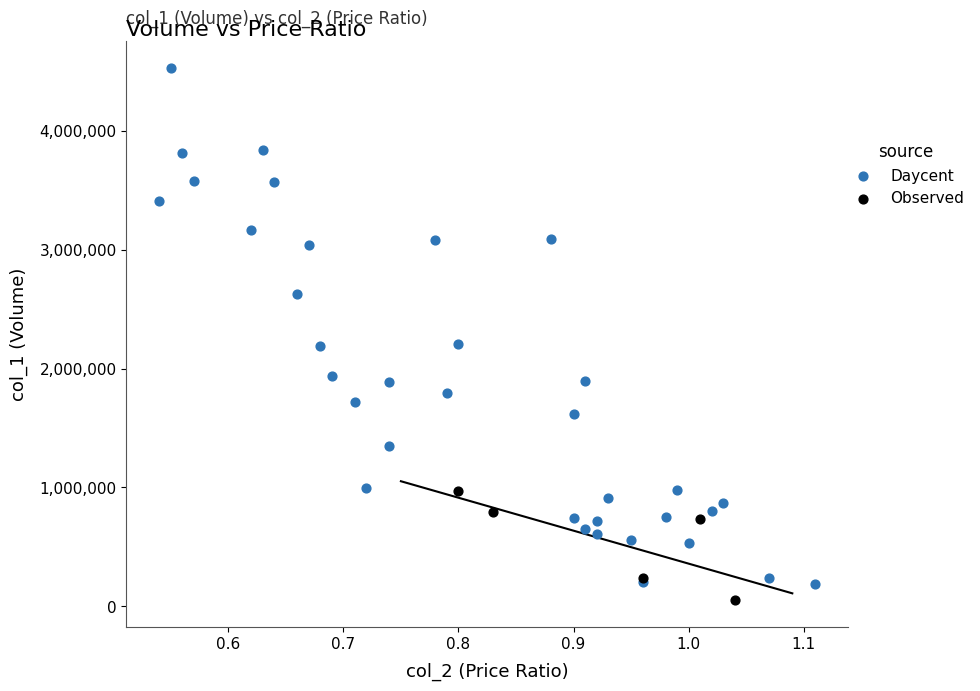

What are all the series names shown in the legend?

Daycent, Observed